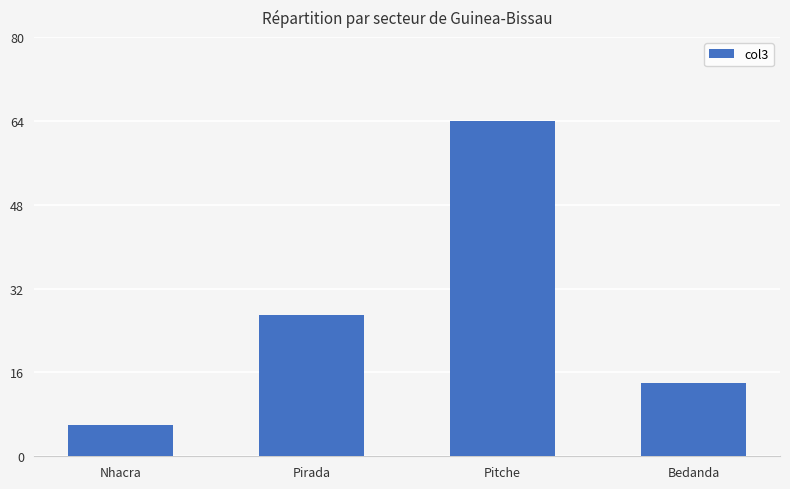

Rank the categories by value from highest to lowest.

Pitche, Pirada, Bedanda, Nhacra